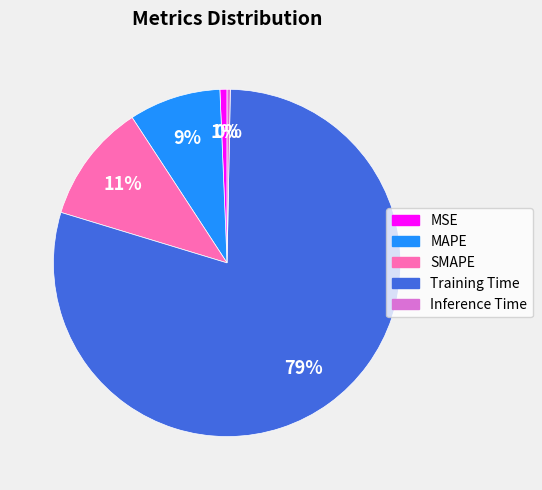

Which has a higher value, Inference Time or Training Time?

Training Time